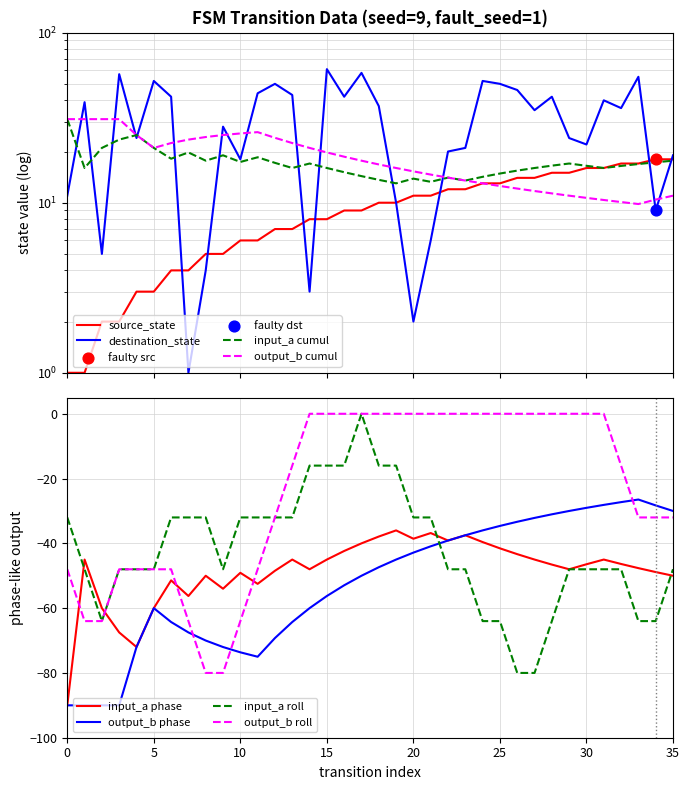

Is the value of source_state at 35 greater than the value of destination_state at 0?

Yes